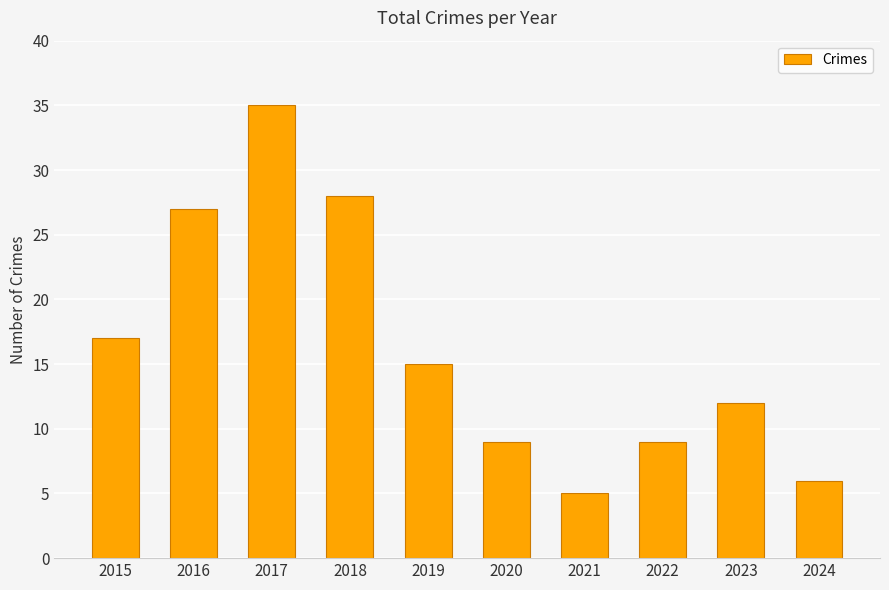

What is the difference between the maximum and minimum values?

30